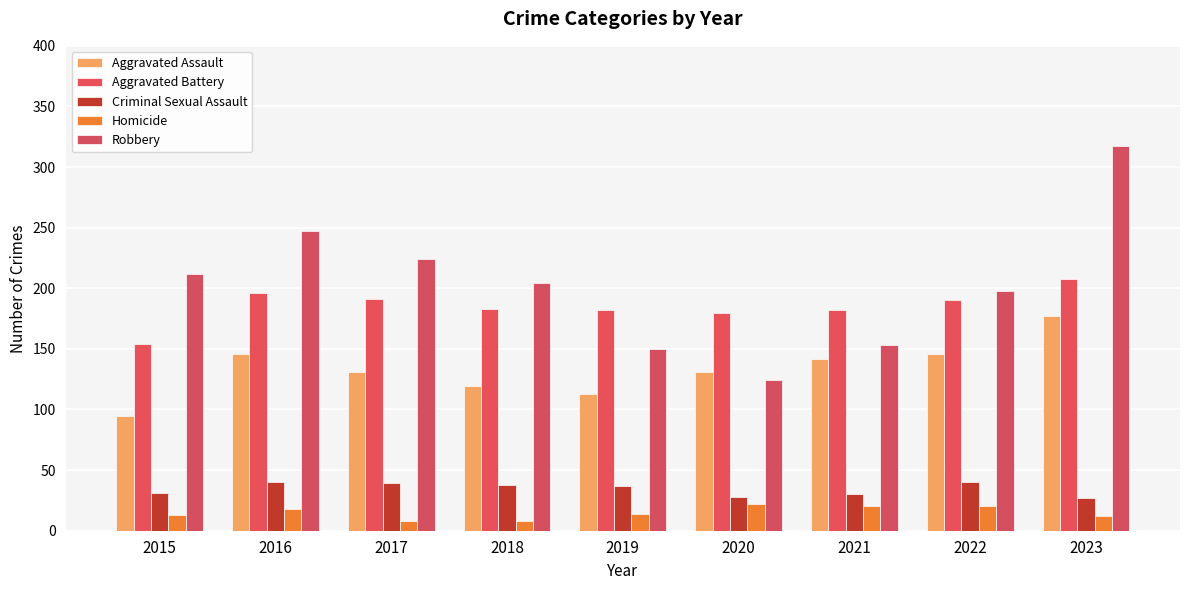

What is the highest value of the Robbery series?

317